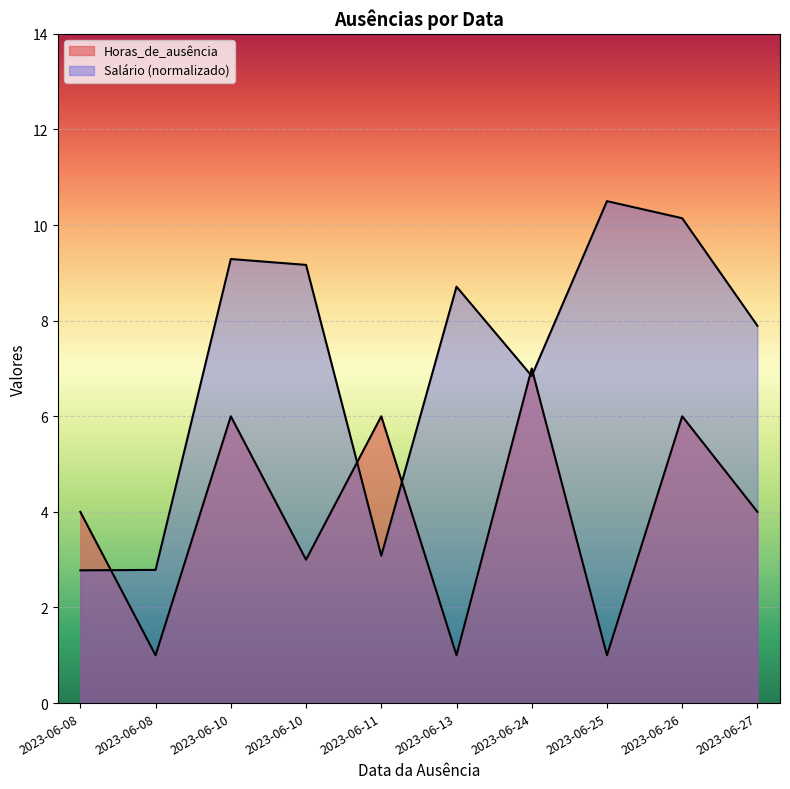

The value of Salário at 2023-06-13 is 5.1. True or false?

False